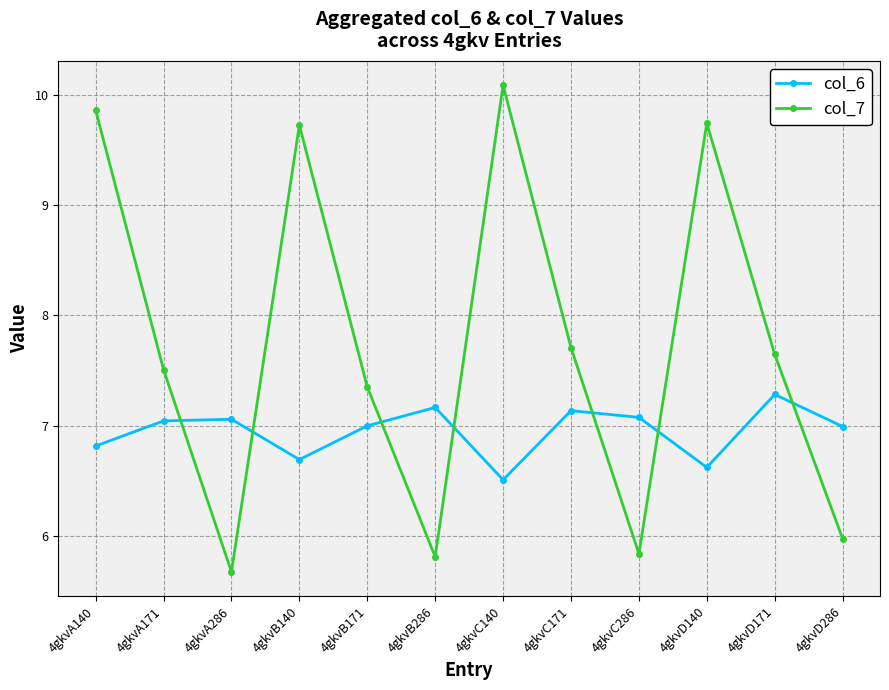

Which label corresponds to the largest value in the chart?

4gkvC140